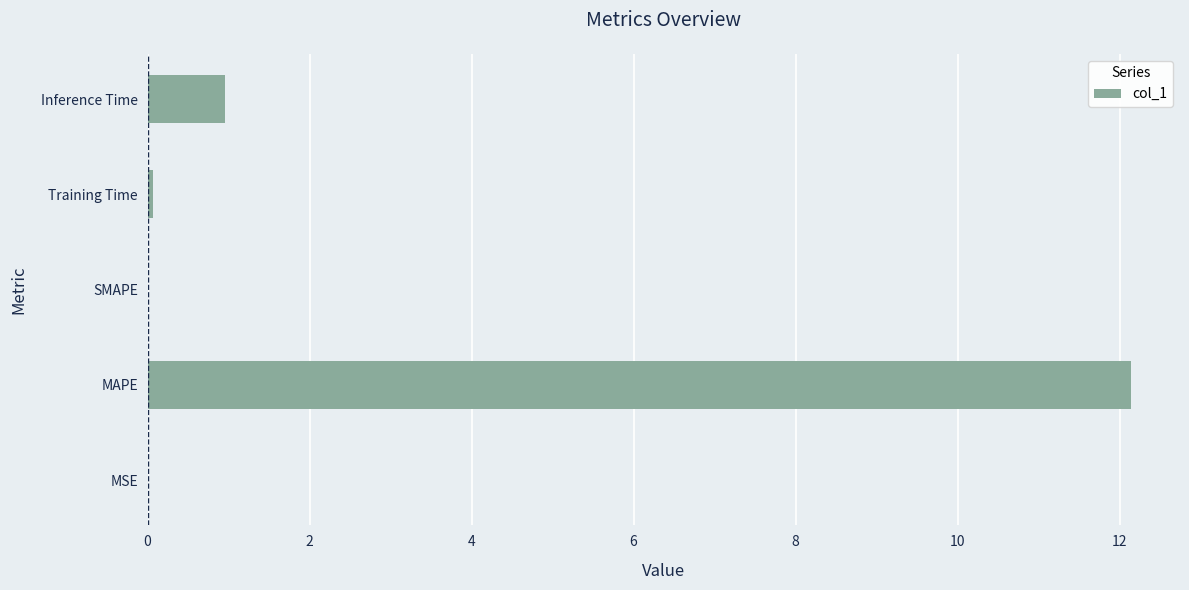

Are the bars grouped side by side (vs. stacked)?

No